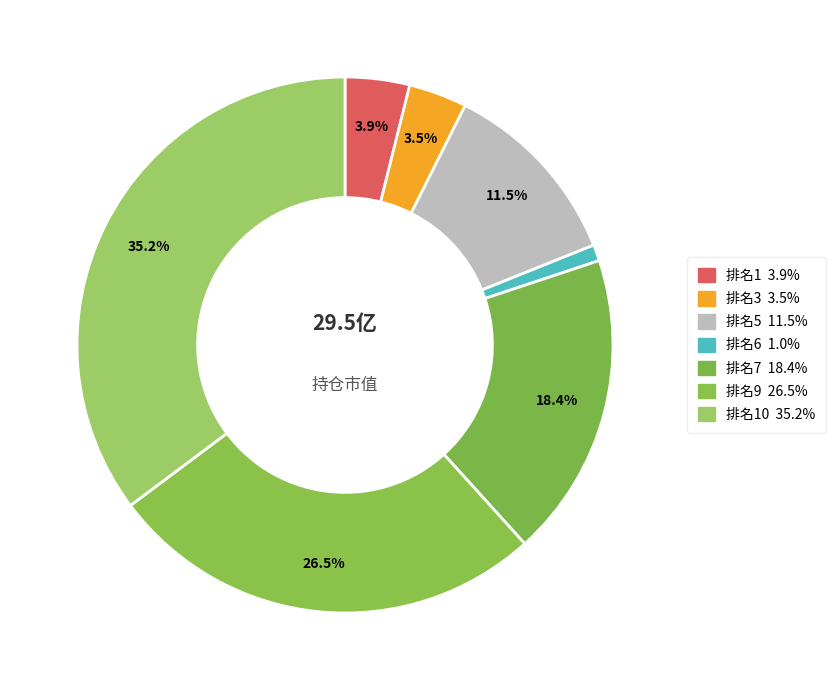

Count the number of slices in the pie.

7